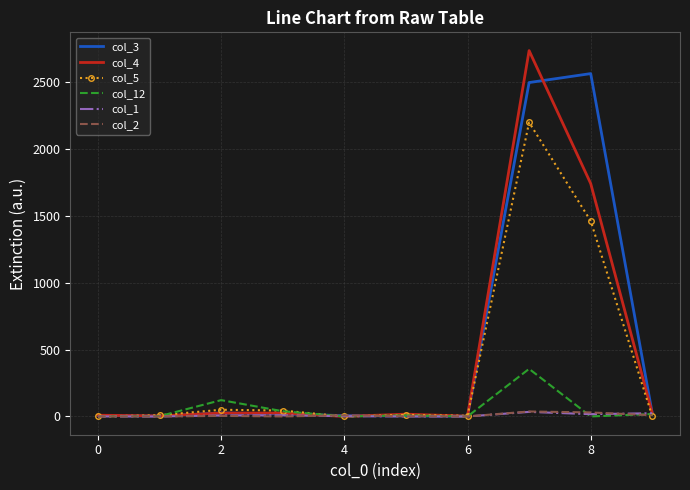

What is the greatest value displayed?

2738